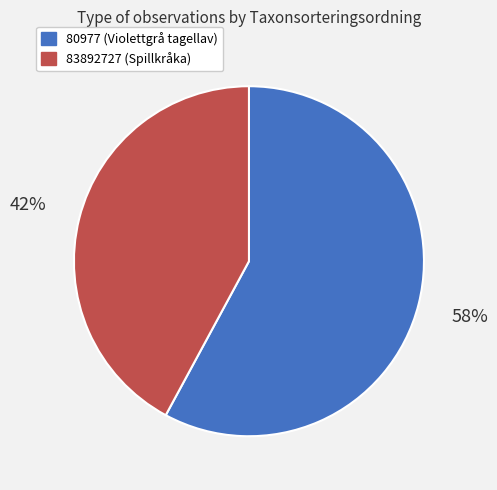

Is there any slice that represents more than half of the pie?

Yes